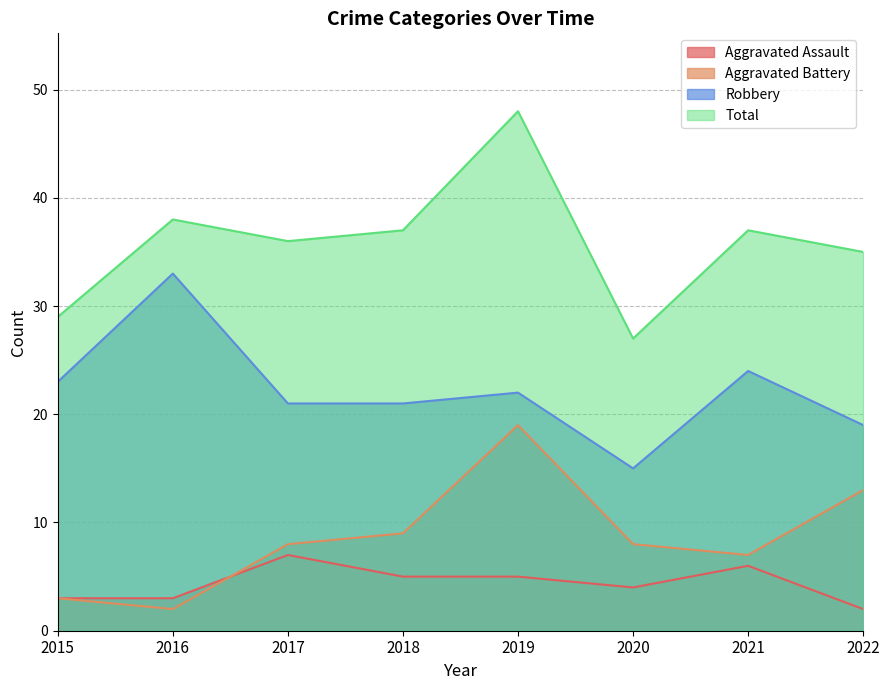

Reading right to left, extract all data points from this chart.

Aggravated Assault: 2	6	4	5	5	7	3	3
Aggravated Battery: 13	7	8	19	9	8	2	3
Robbery: 19	24	15	22	21	21	33	23
Total: 35	37	27	48	37	36	38	29